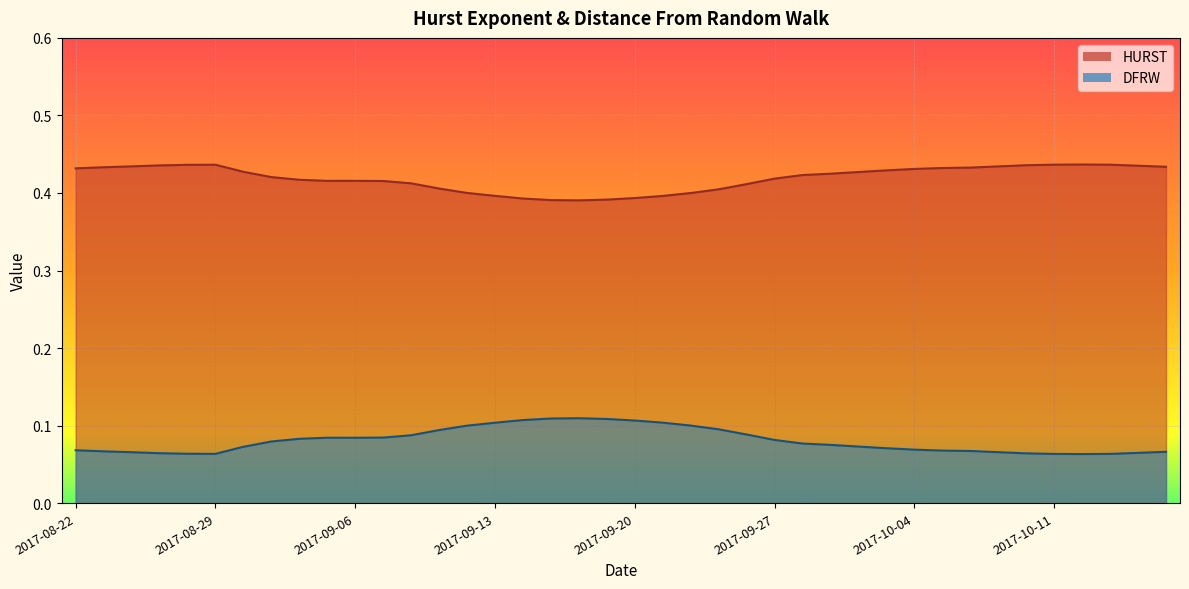

What is the label of the 26th point from the left?

2017-09-27